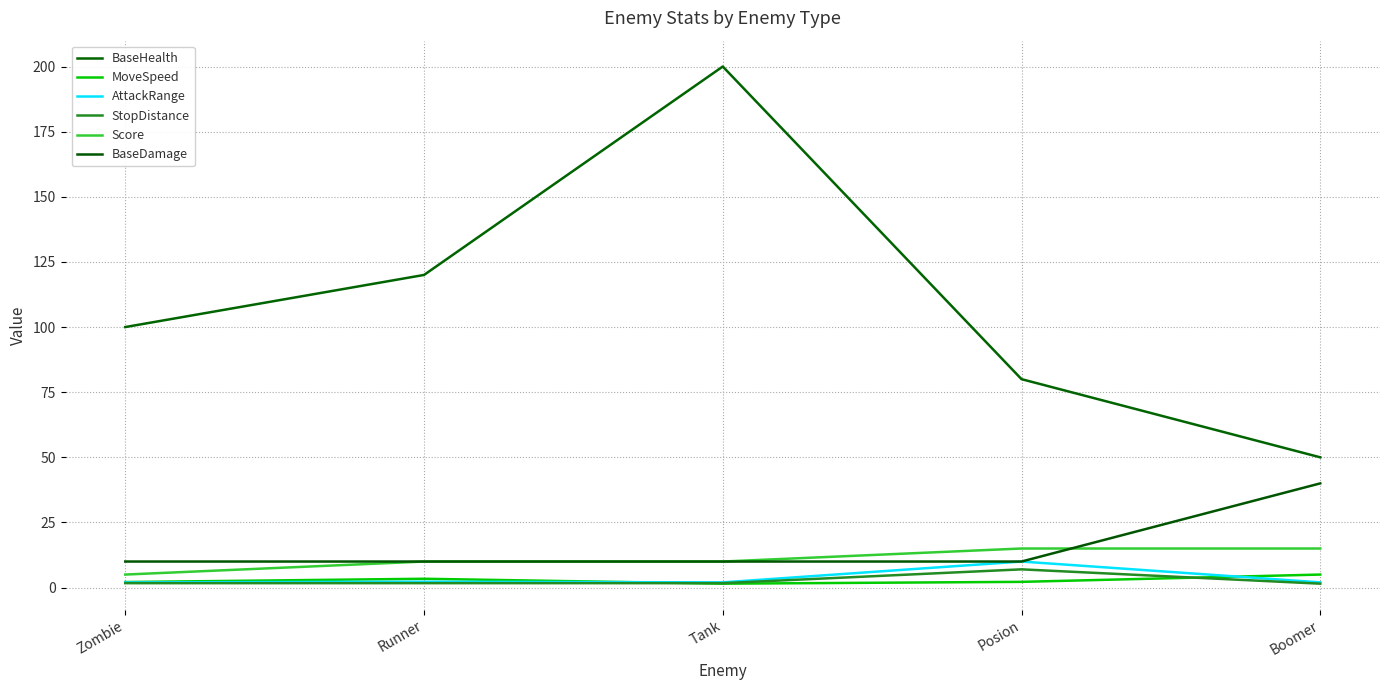

How many lines are shown in the chart?

6